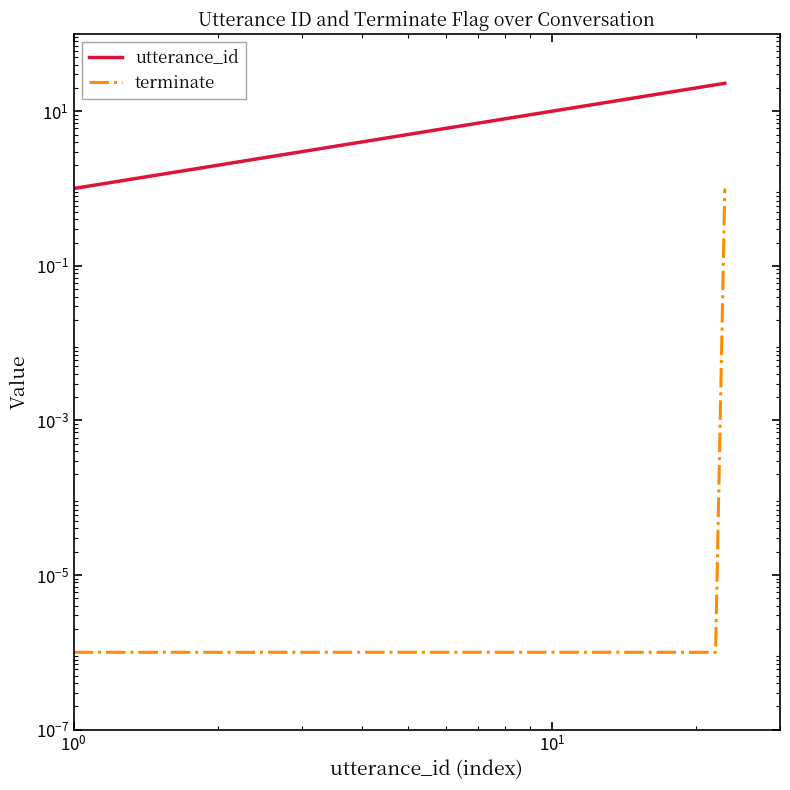

Does the chart display data point markers on the line(s)?

No